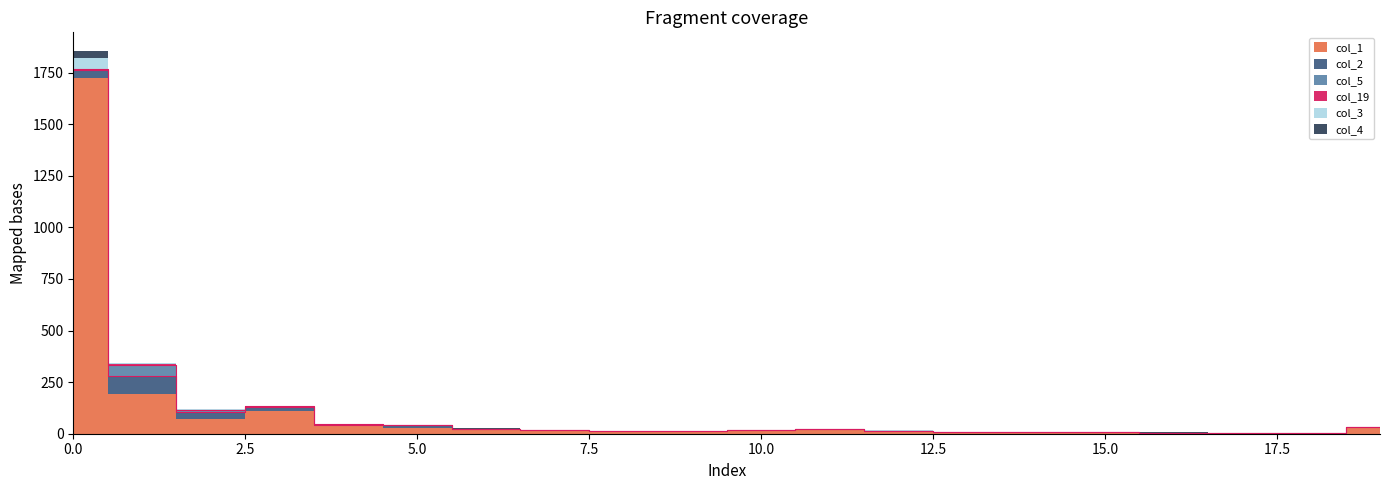

What is the maximum value for col_2?

89